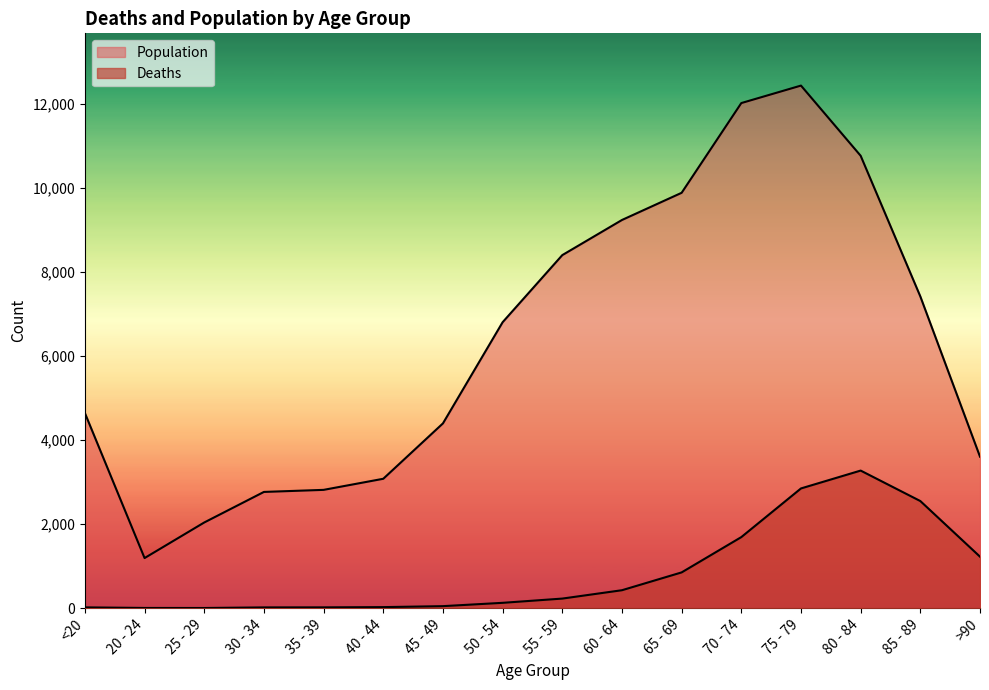

Is the value of Population at 75 - 79 greater than the value of Deaths at 40 - 44?

Yes